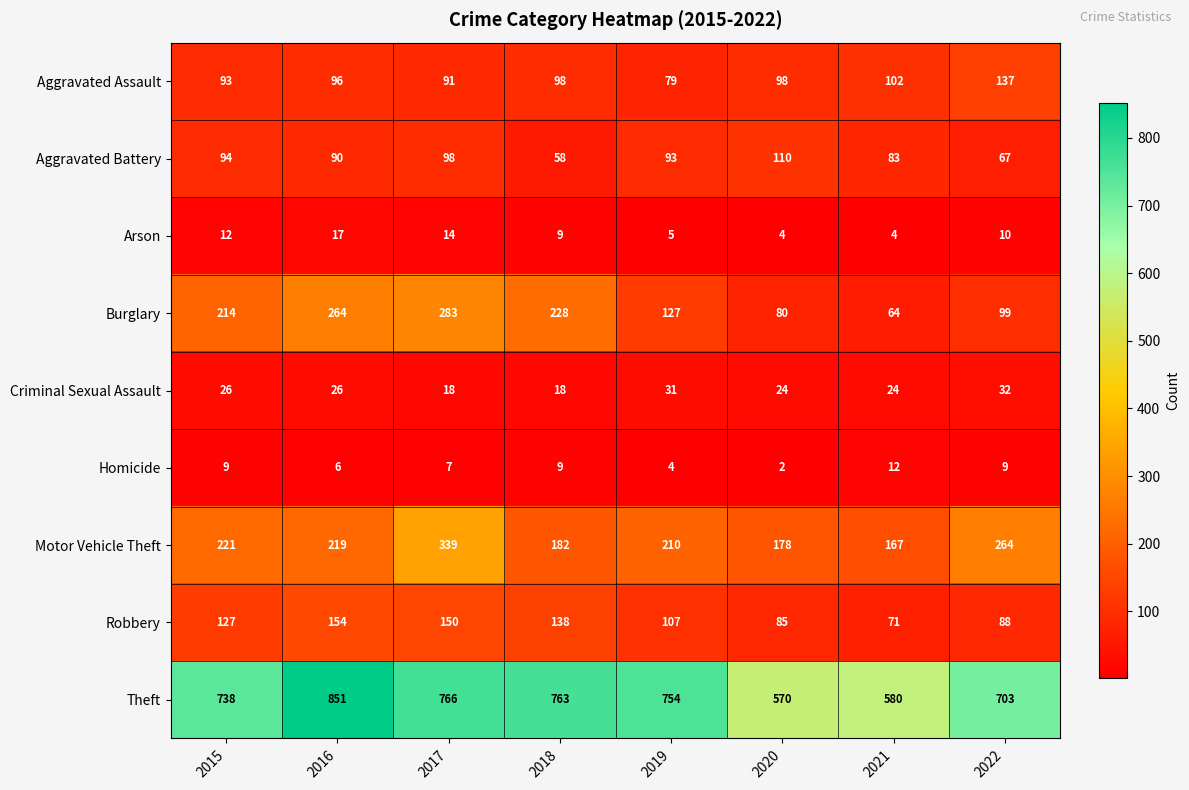

What value does the Homicide series have at 2018, to the nearest 10?

10